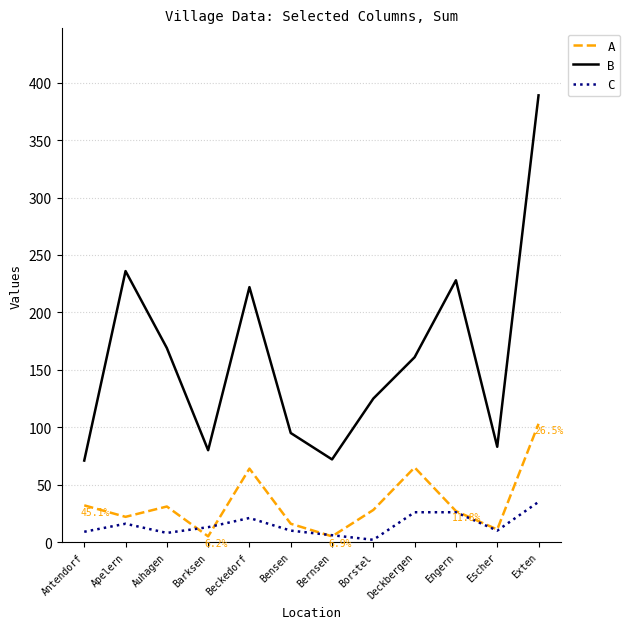

At how many categories does at least one series exceed 88?

8